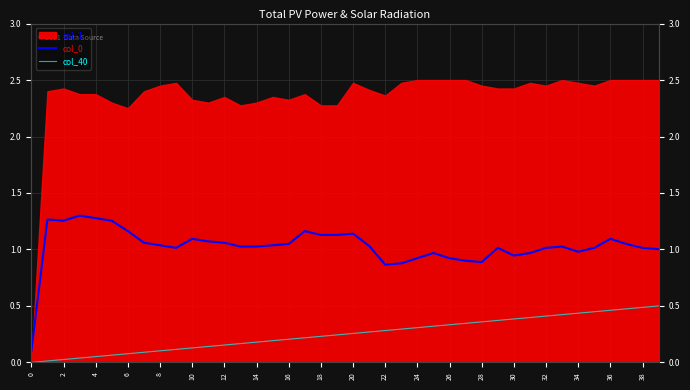

Count the number of categories in the chart.

40